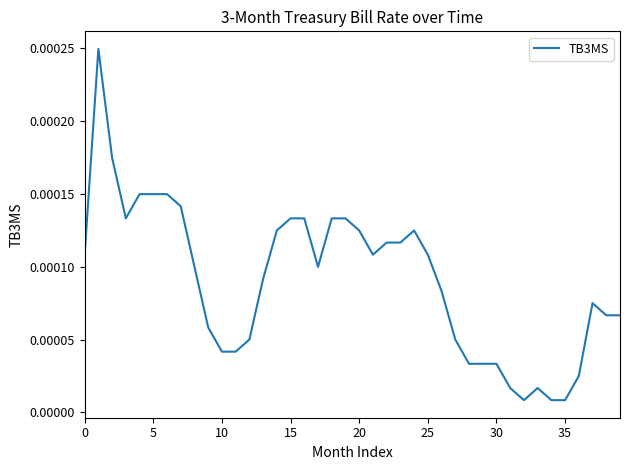

How many lines are shown in the chart?

1